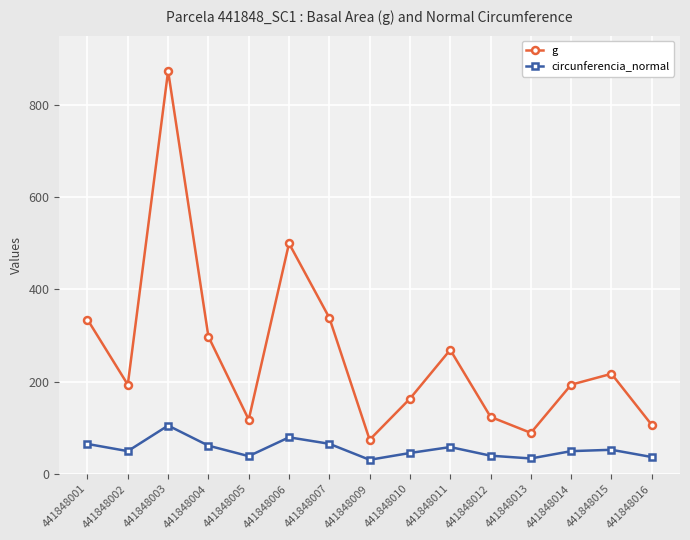

Rank the series at 441848002 from highest to lowest value.

g, circunferencia_normal